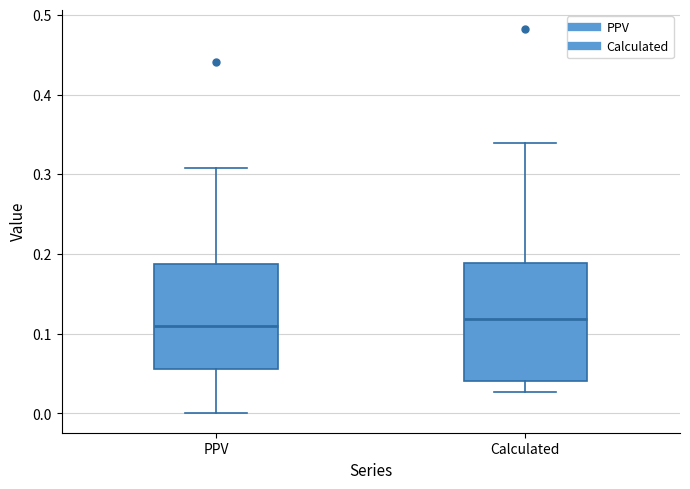

Where does the median line of the box for Calculated sit on the y-axis? The values are not printed on the chart, so give them approximately, as read against the axis.

0.12